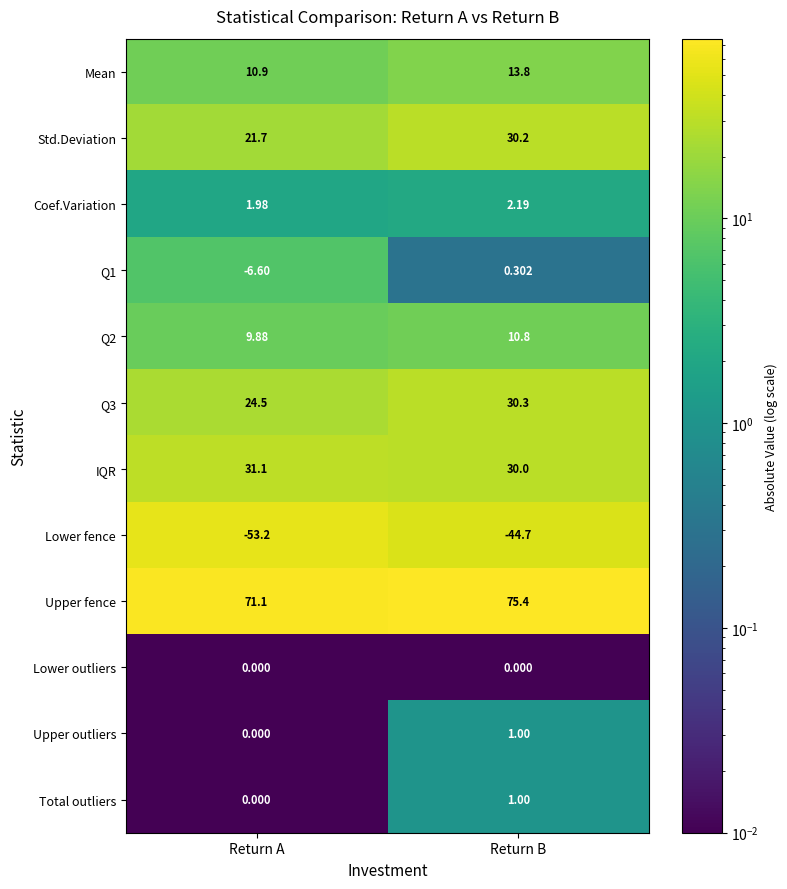

Where is Coef.Variation nearest to the value 2?

Return A